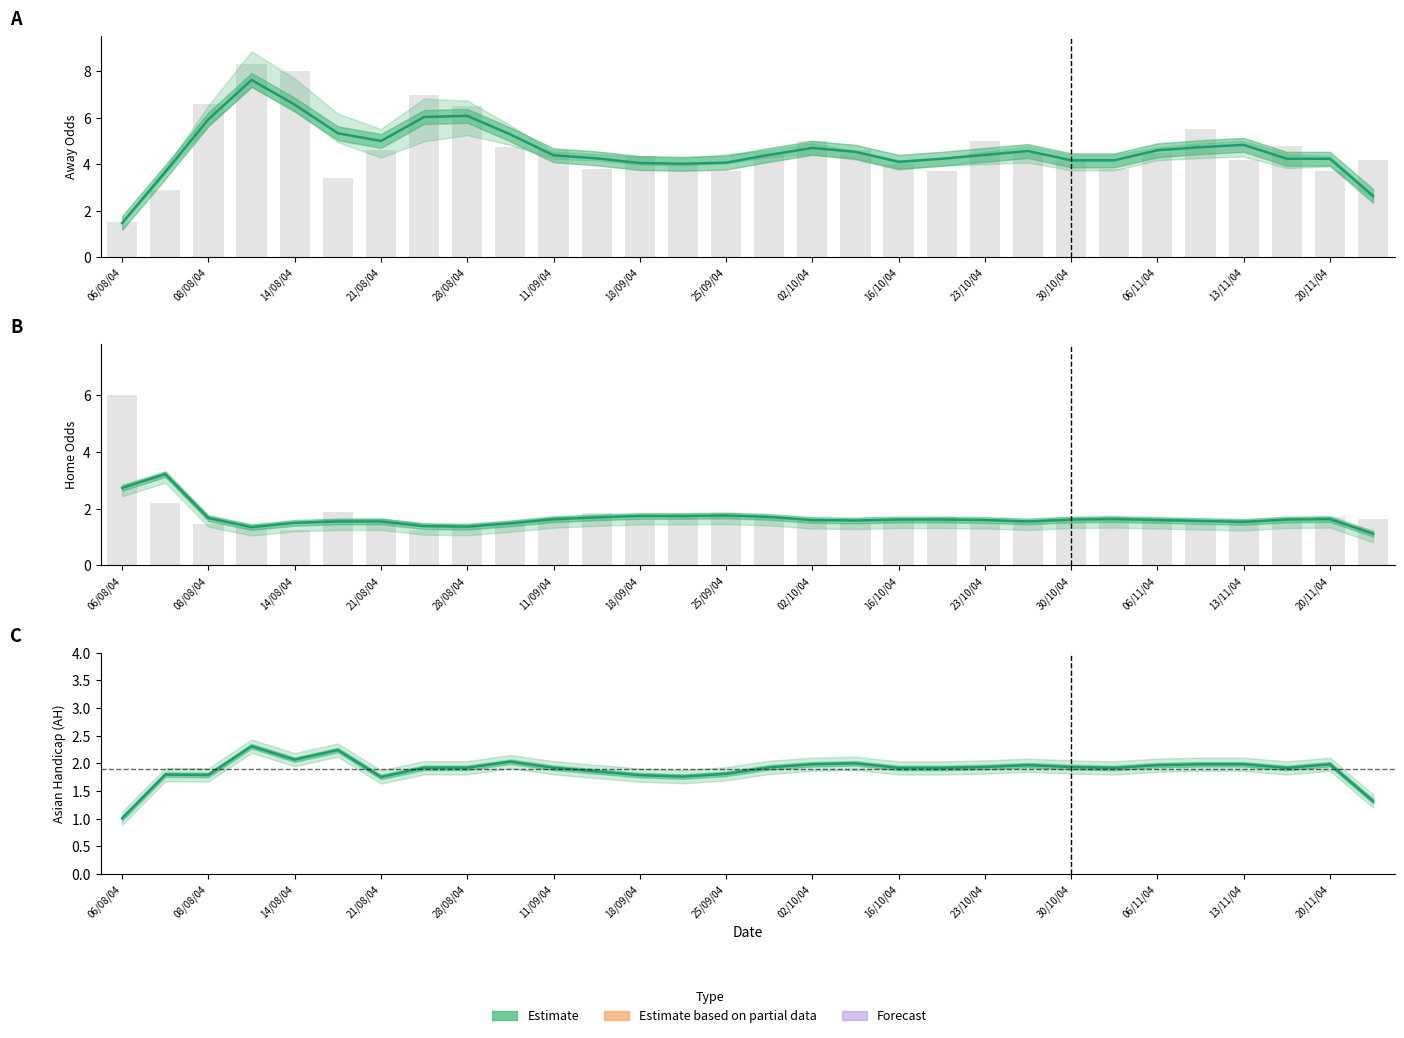

What position from the left is 02/10/04?

17